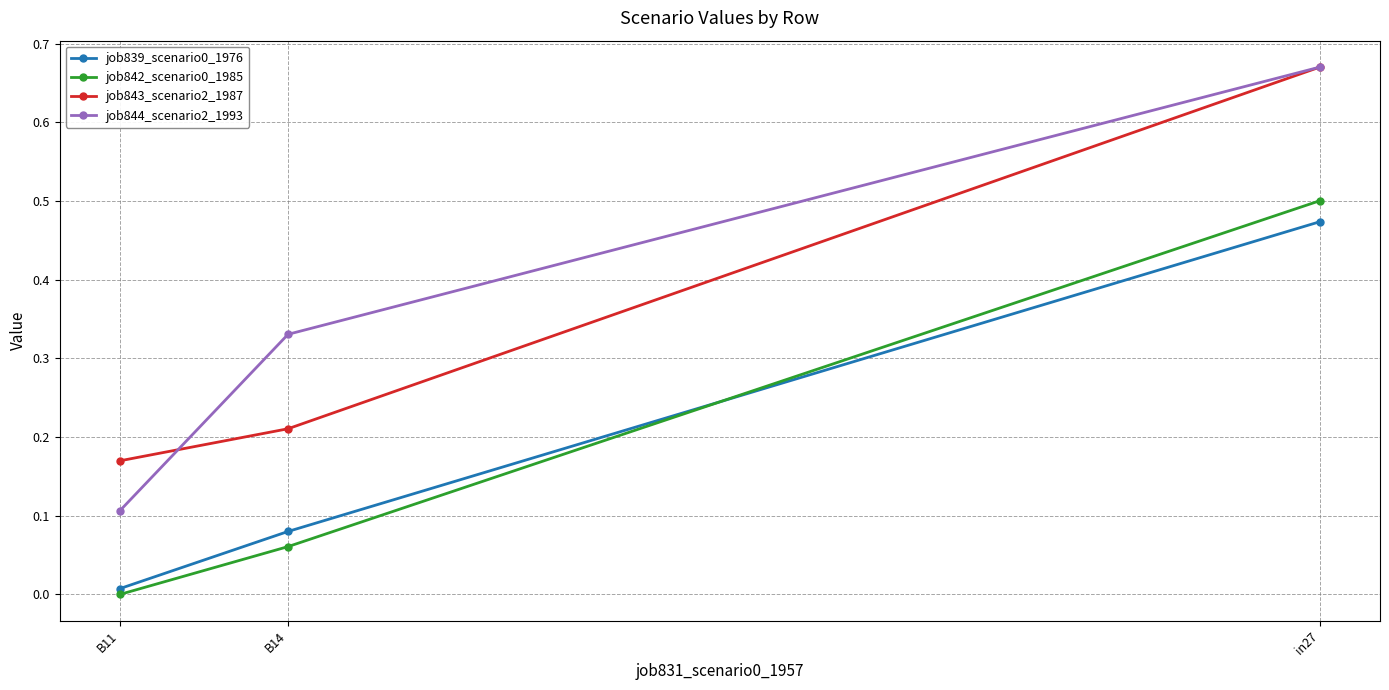

At which category is the sum across all series the highest?

in27